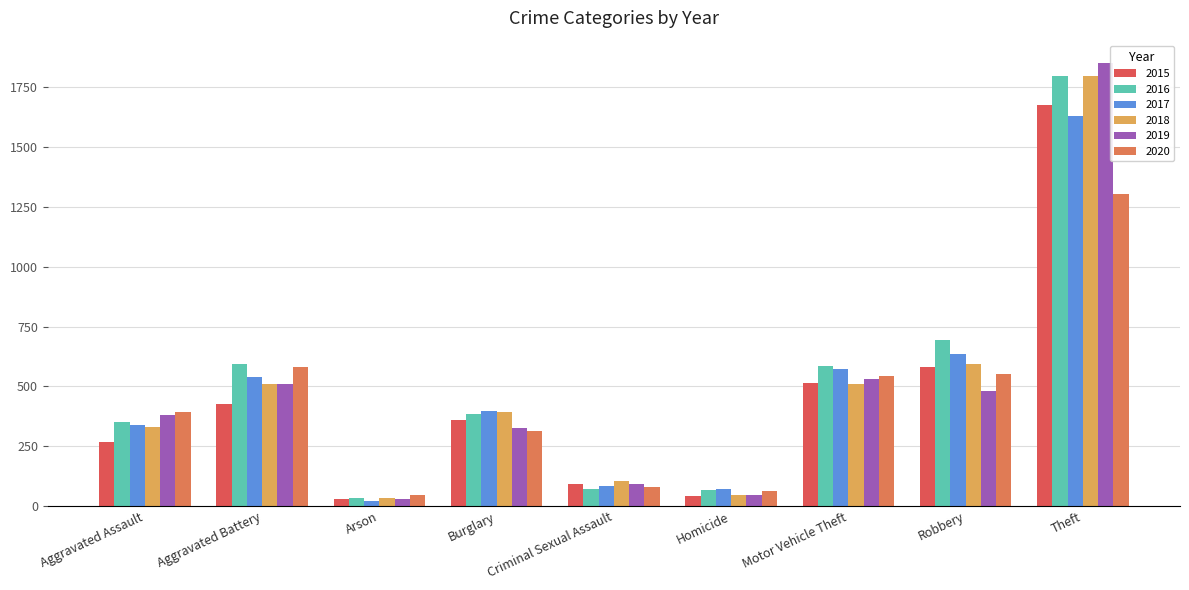

At which category does the chart reach its minimum across all series?

Arson